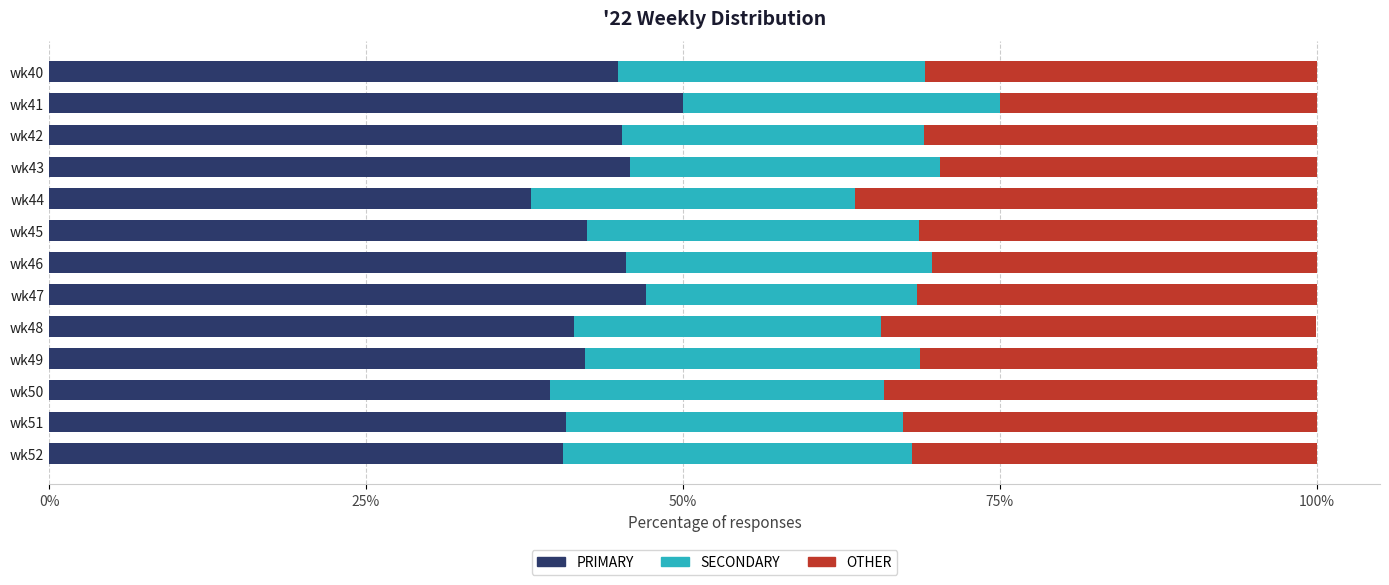

What is the minimum value for PRIMARY?

38.0